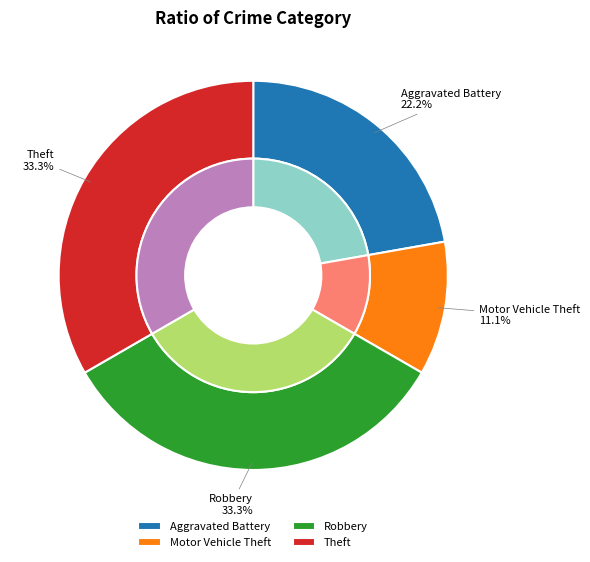

What percentage is the Aggravated Battery slice, to the nearest percent?

22%